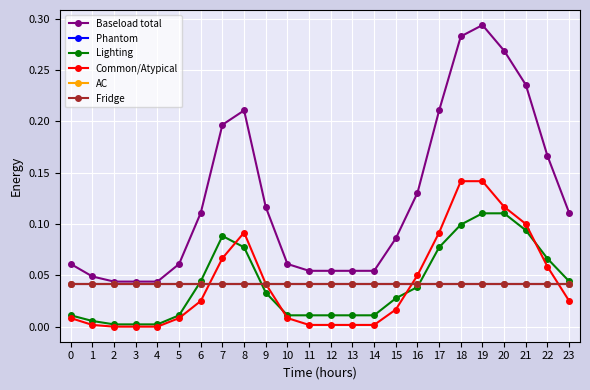

What is the total value across all series at 10?

0.2